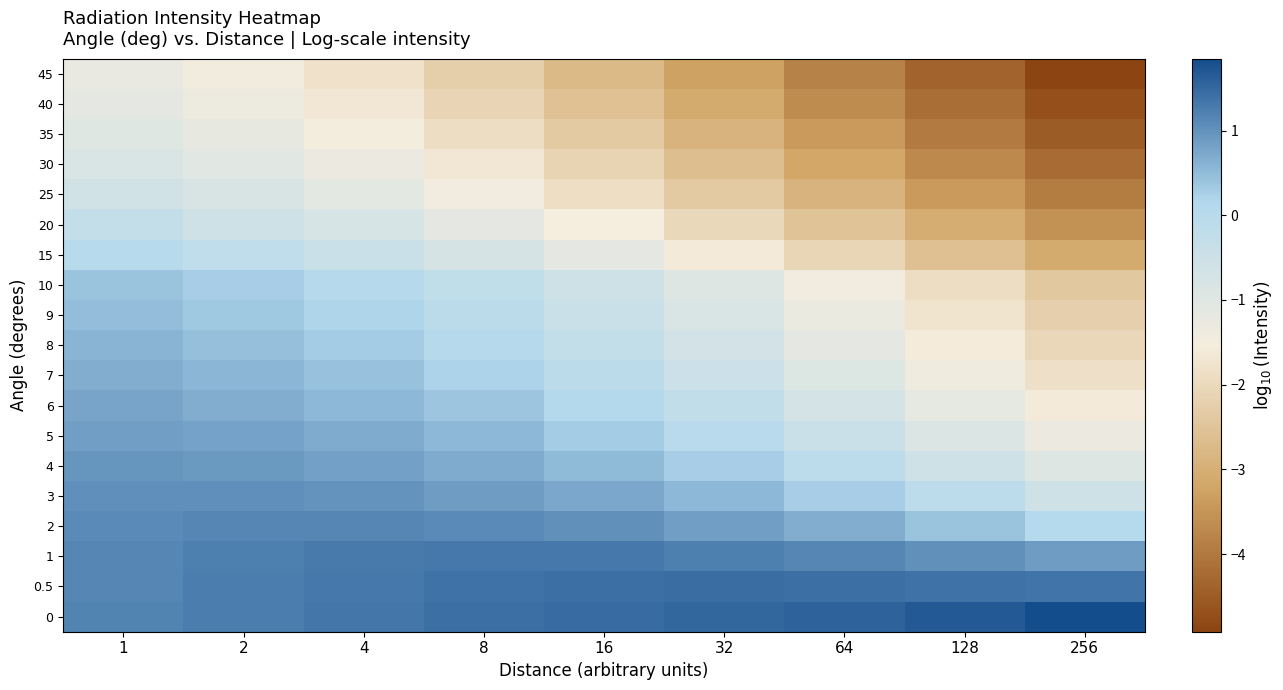

Reading left to right, what are all the values shown in this chart?

0: 1=1.2	2=1.3	4=1.3	8=1.4	16=1.5	32=1.5	64=1.6	128=1.7	256=1.8
0.5: 1=1.2	2=1.2	4=1.3	8=1.4	16=1.4	32=1.4	64=1.4	128=1.4	256=1.4
1: 1=1.2	2=1.2	4=1.3	8=1.3	16=1.3	32=1.2	64=1.1	128=1.0	256=0.9
2: 1=1.1	2=1.2	4=1.2	8=1.1	16=1.0	32=0.9	64=0.7	128=0.4	256=0.1
3: 1=1.0	2=1.0	4=1.0	8=0.9	16=0.7	32=0.5	64=0.3	128=-0.1	256=-0.5
4: 1=1.0	2=0.9	4=0.8	8=0.7	16=0.5	32=0.3	64=-0.1	128=-0.5	256=-1.0
5: 1=0.9	2=0.8	4=0.7	8=0.5	16=0.3	32=0.0	64=-0.4	128=-0.9	256=-1.3
6: 1=0.8	2=0.7	4=0.6	8=0.4	16=0.1	32=-0.2	64=-0.7	128=-1.1	256=-1.6
7: 1=0.7	2=0.6	4=0.4	8=0.2	16=-0.1	32=-0.5	64=-0.9	128=-1.4	256=-1.8
8: 1=0.6	2=0.5	4=0.3	8=0.1	16=-0.2	32=-0.6	64=-1.1	128=-1.6	256=-2.1
9: 1=0.5	2=0.4	4=0.2	8=-0.1	16=-0.4	32=-0.8	64=-1.3	128=-1.8	256=-2.2
10: 1=0.4	2=0.3	4=0.1	8=-0.2	16=-0.5	32=-1.0	64=-1.5	128=-1.9	256=-2.4
15: 1=0.0	2=-0.2	4=-0.4	8=-0.7	16=-1.1	32=-1.6	64=-2.1	128=-2.6	256=-3.1
20: 1=-0.3	2=-0.5	4=-0.8	8=-1.1	16=-1.5	32=-2.0	64=-2.5	128=-3.1	256=-3.6
25: 1=-0.6	2=-0.8	4=-1.1	8=-1.4	16=-1.9	32=-2.4	64=-2.9	128=-3.4	256=-3.9
30: 1=-0.8	2=-1.0	4=-1.3	8=-1.7	16=-2.1	32=-2.6	64=-3.2	128=-3.7	256=-4.2
35: 1=-1.0	2=-1.2	4=-1.5	8=-1.9	16=-2.4	32=-2.9	64=-3.4	128=-4.0	256=-4.5
40: 1=-1.1	2=-1.3	4=-1.7	8=-2.1	16=-2.6	32=-3.1	64=-3.6	128=-4.2	256=-4.7
45: 1=-1.2	2=-1.5	4=-1.8	8=-2.3	16=-2.7	32=-3.3	64=-3.8	128=-4.4	256=-4.9